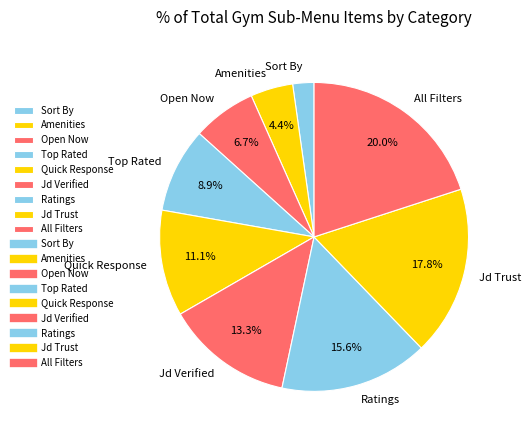

To the nearest percent, what is the average slice percentage?

11%